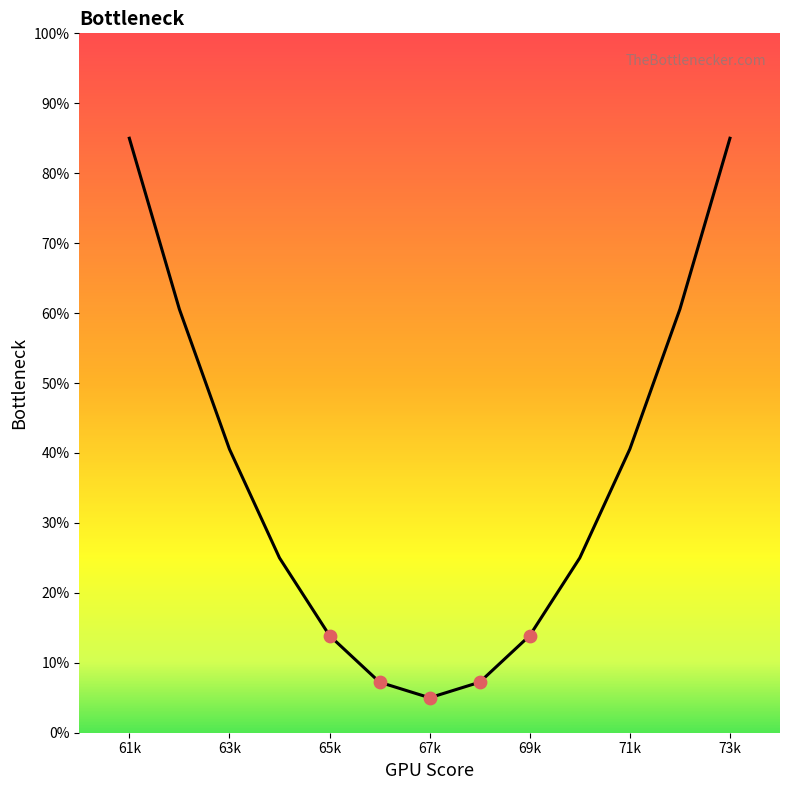

What is the smallest value displayed?

5.0